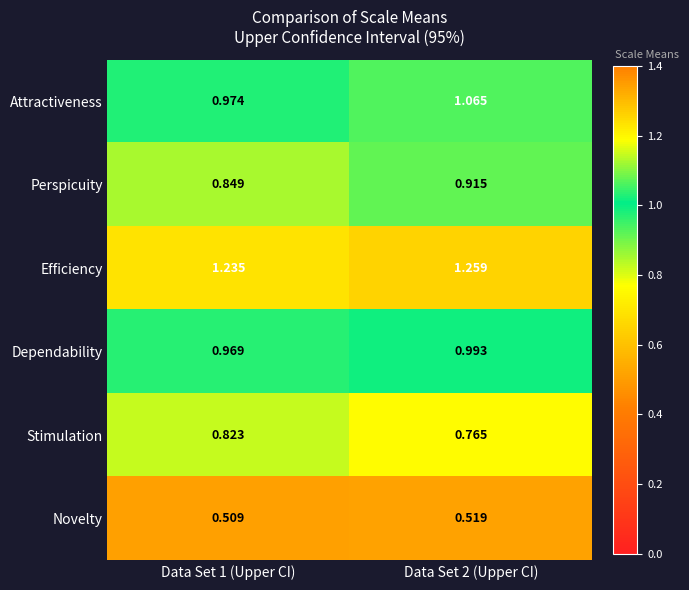

Is the value of Stimulation at Data Set 1 (Upper CI) greater than the value of Dependability at Data Set 1 (Upper CI)?

No